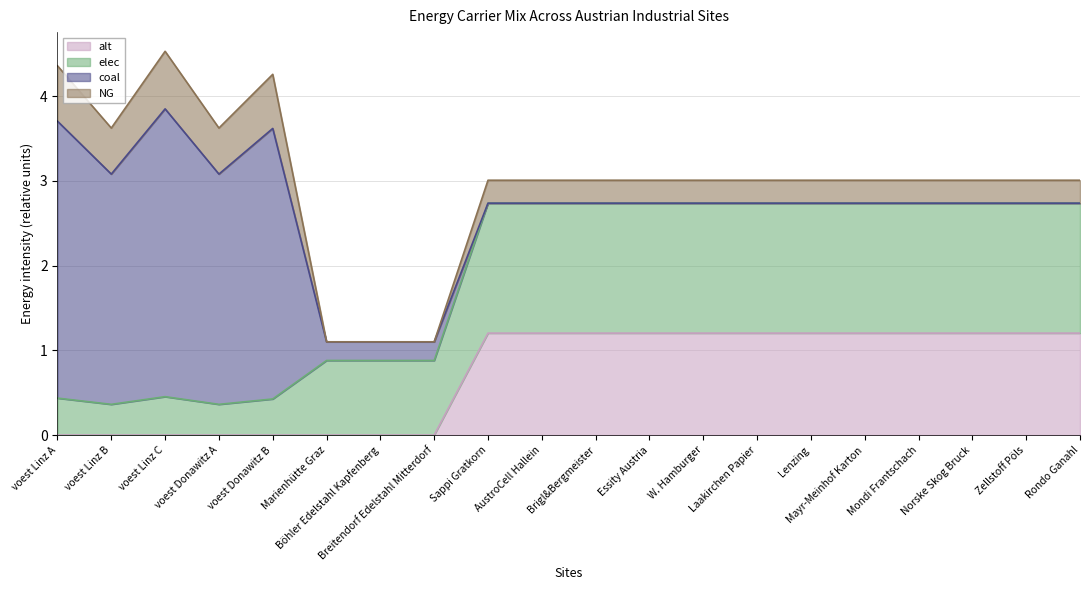

Read the elec value at voest Donawitz B.

0.4